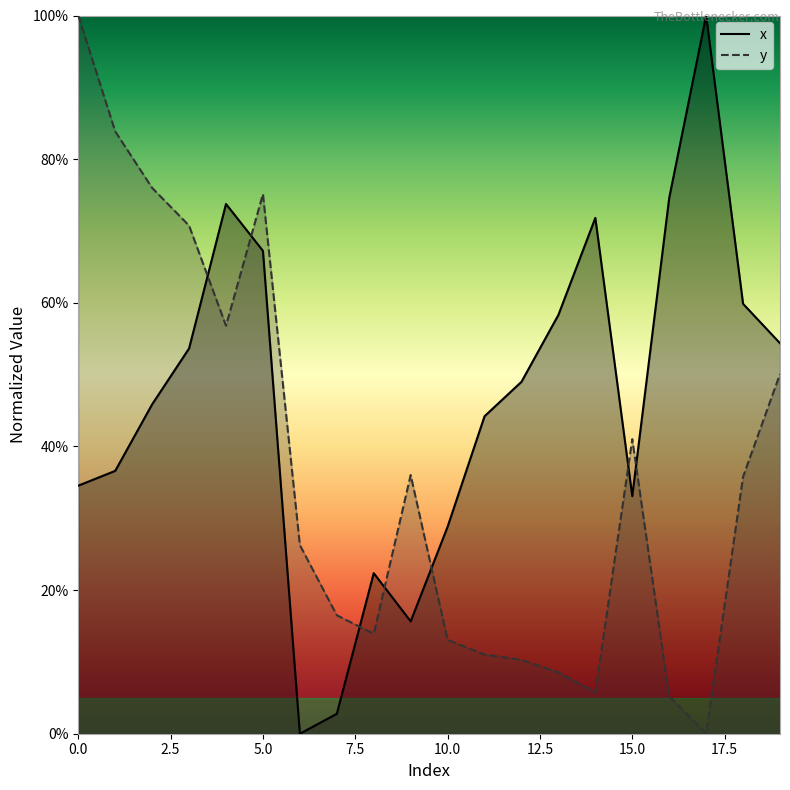

Which category has the lowest value across all series?

6